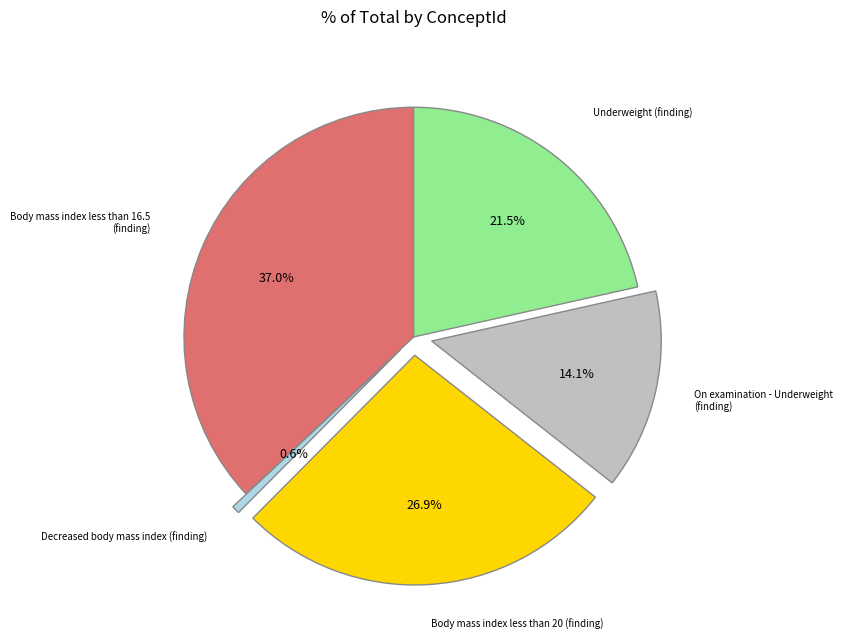

Does Body mass index less than 20 (finding) account for over 50% of the chart?

No